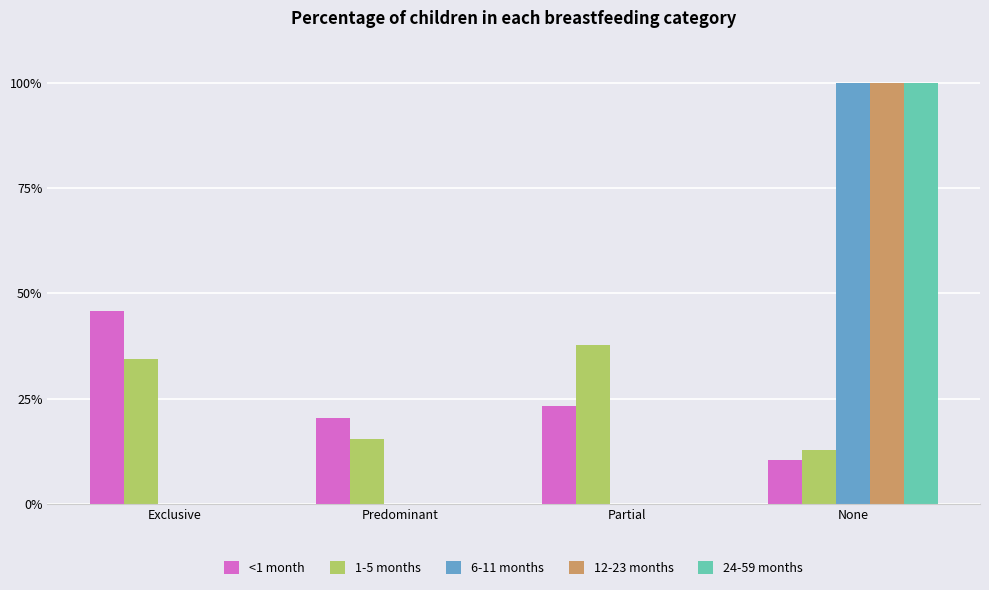

Which series has the largest total across all categories?

<1 month